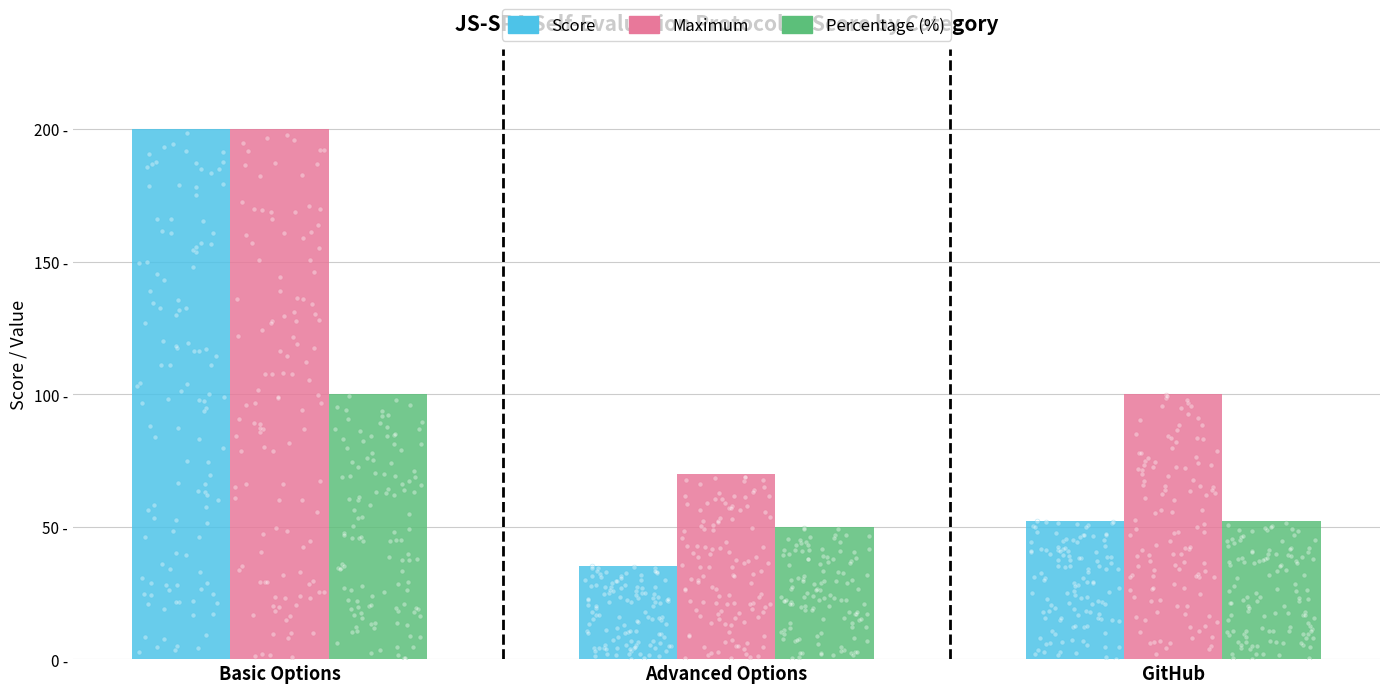

Which series has the largest total across all categories?

Maximum